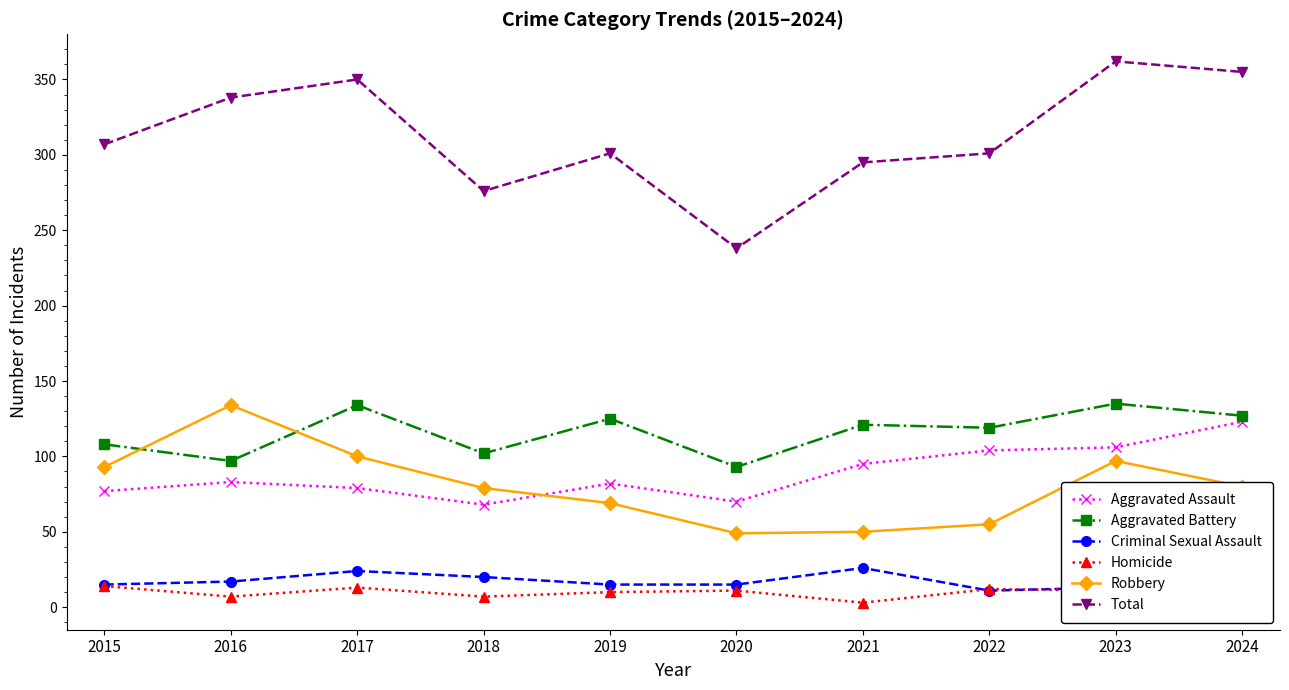

True or false: Total and Homicide intersect in this chart.

False